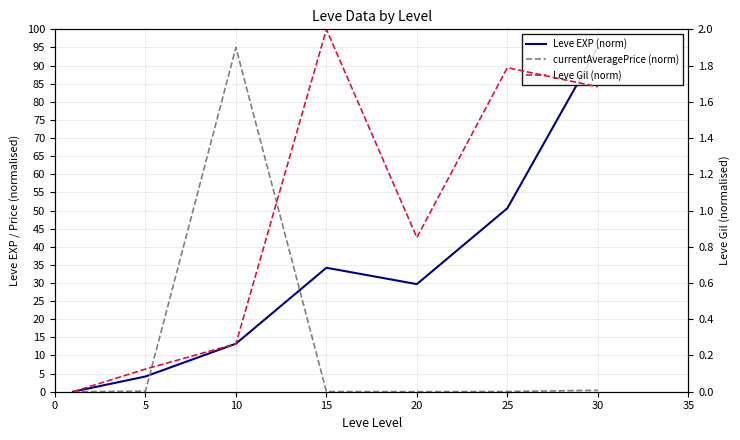

In Leve Gil (norm), how many points are higher than both neighbors (excluding endpoints)?

2